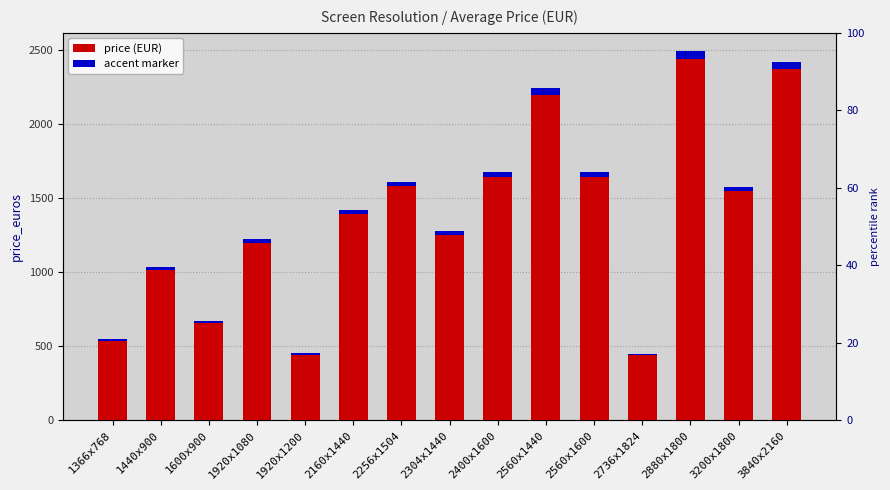

Reading left to right, transcribe all the data shown in this chart.

546.4	1038.7	674.2	1223.6	451.7	1424.0	1612.3	1279.9	1677.7	2244.4	1680.0	449.0	2493.8	1578.9	2424.8